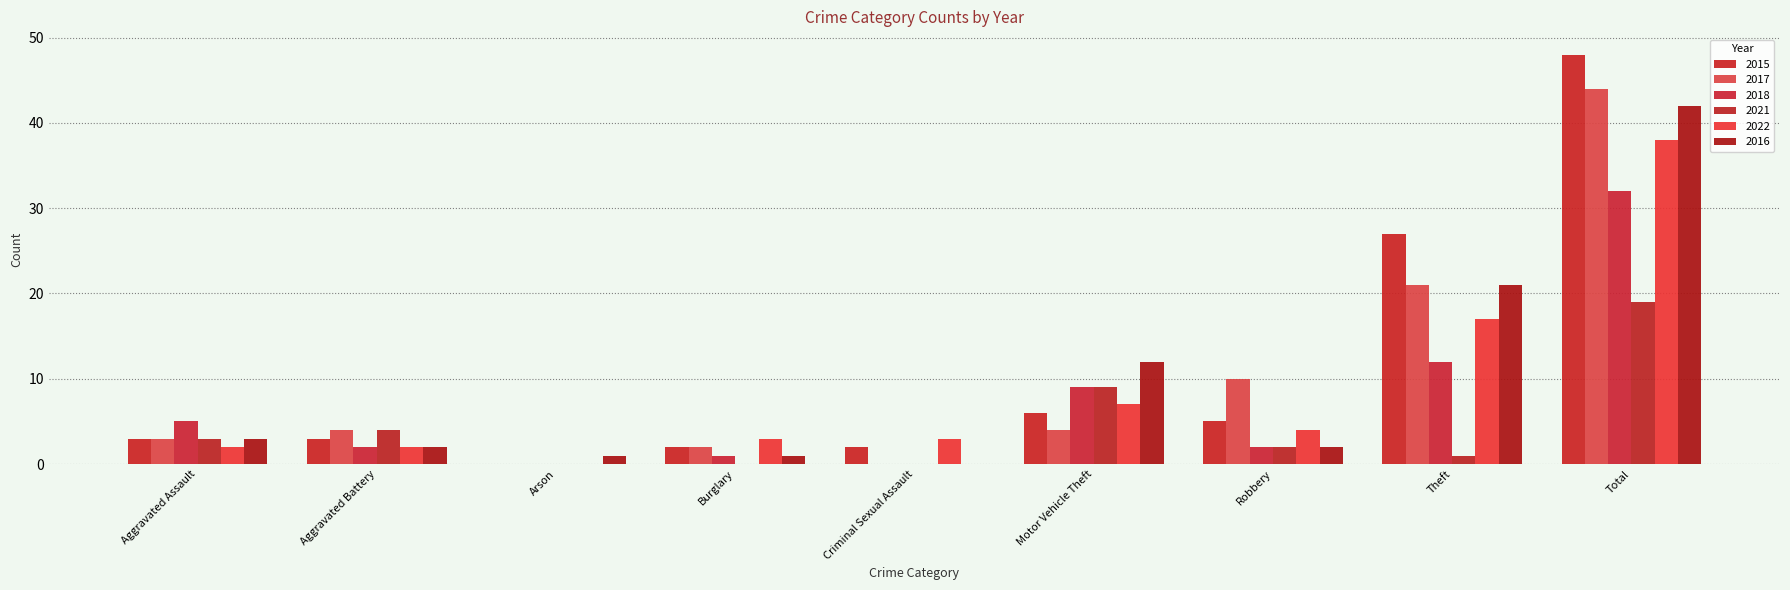

Read the 2022 value at Motor Vehicle Theft.

7